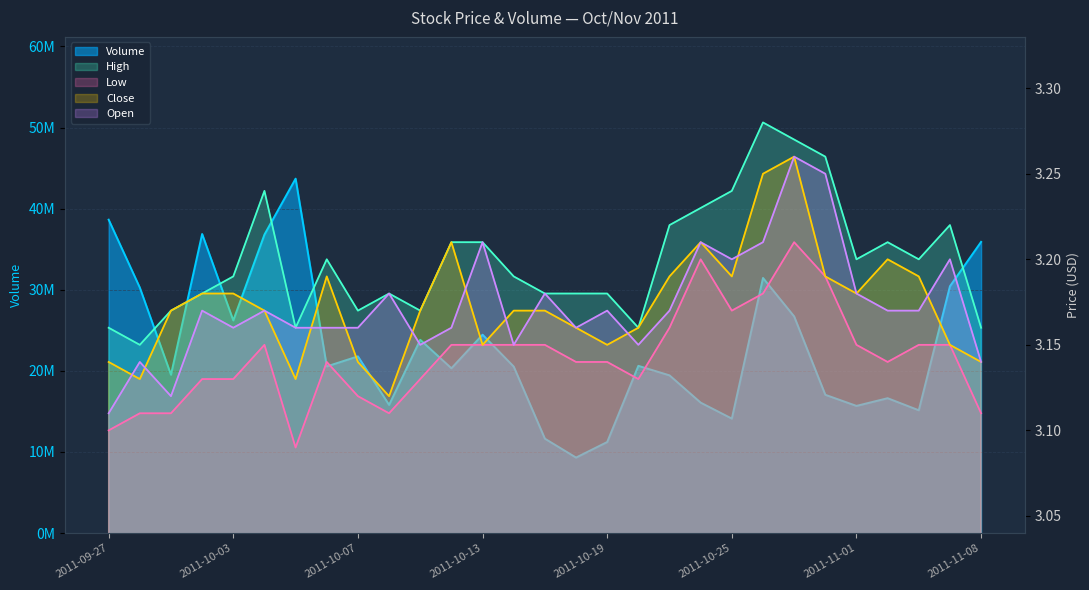

What is the sum of the Close values at 2011-10-11 and 2011-10-19?

6.3